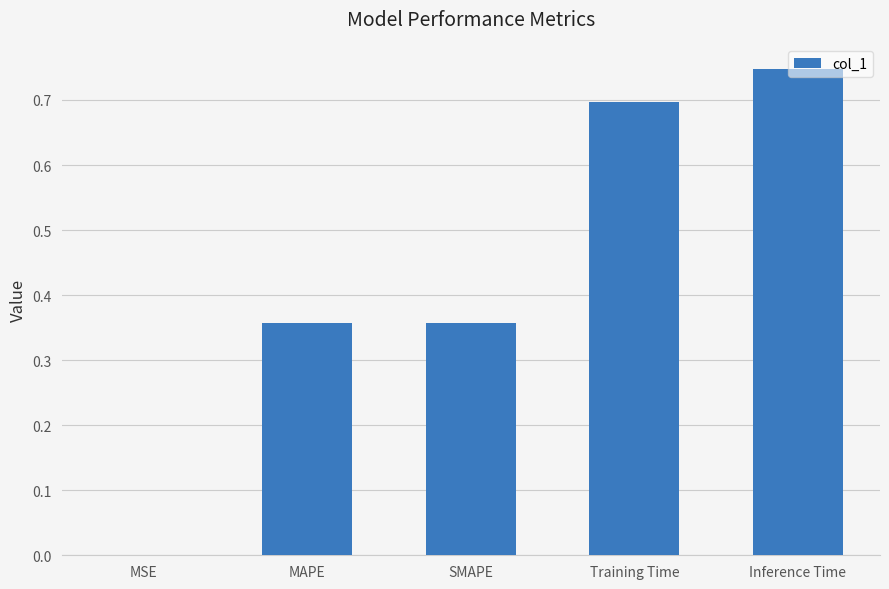

At which label is the value closest to 0?

MSE